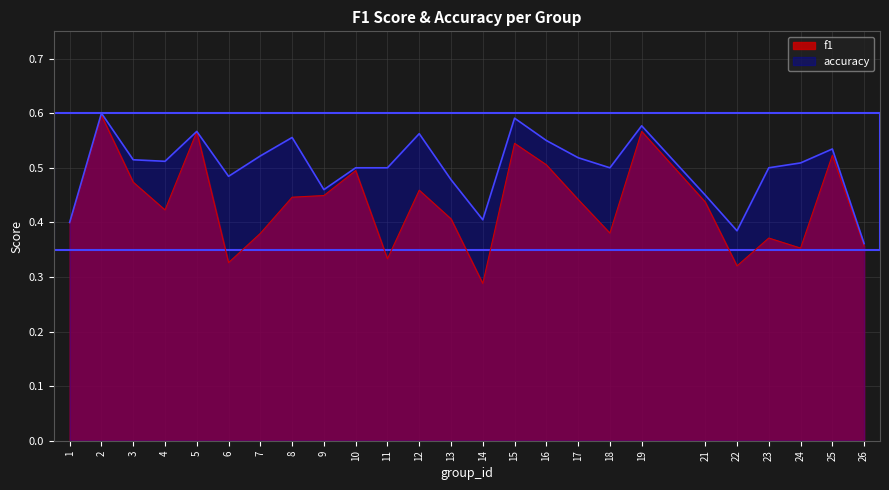

What are all the series names shown in the legend?

f1, accuracy